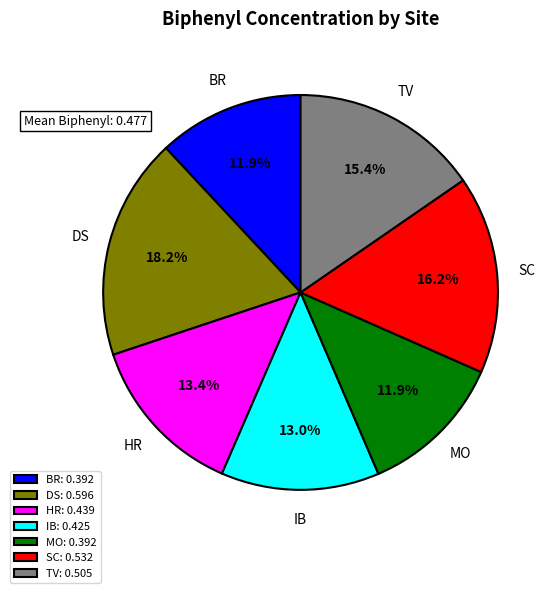

What is the total percentage of IB: 0.425 and BR: 0.392?

24.9%